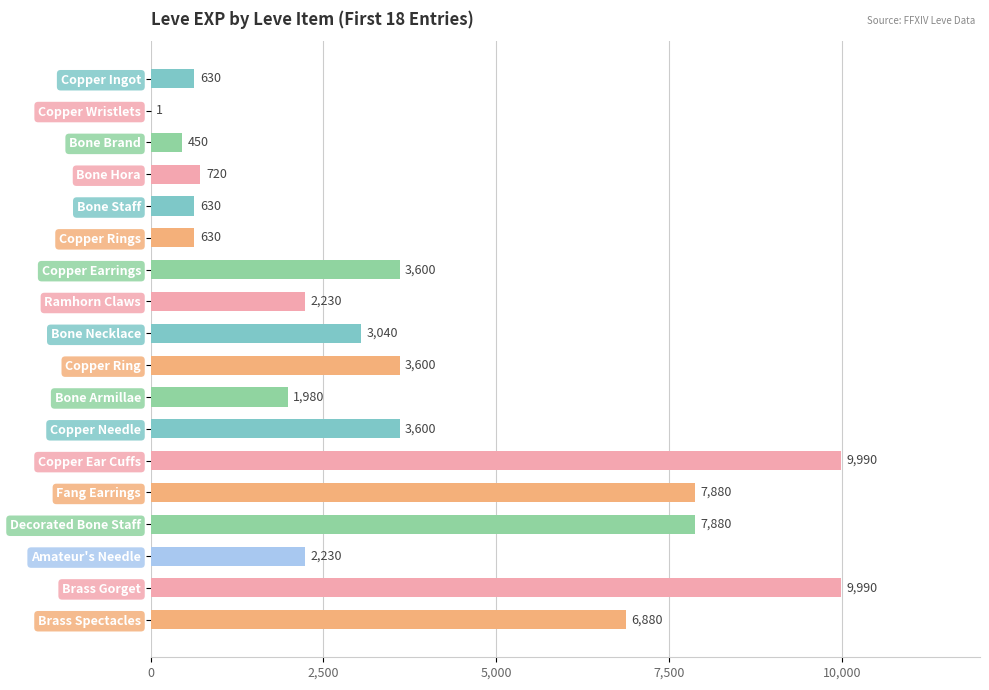

What is the change in value from Copper Ingot to Bone Armillae?

+1350